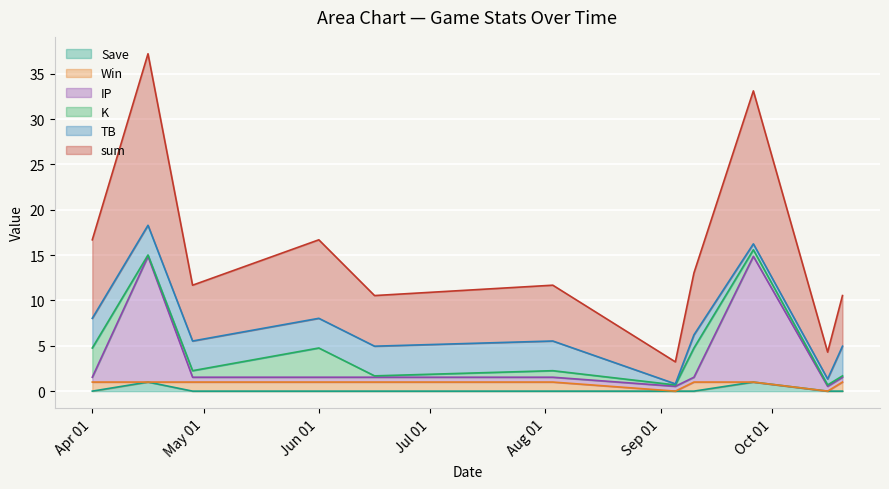

What are all the series names shown in the legend?

Save, Win, IP, K, TB, sum